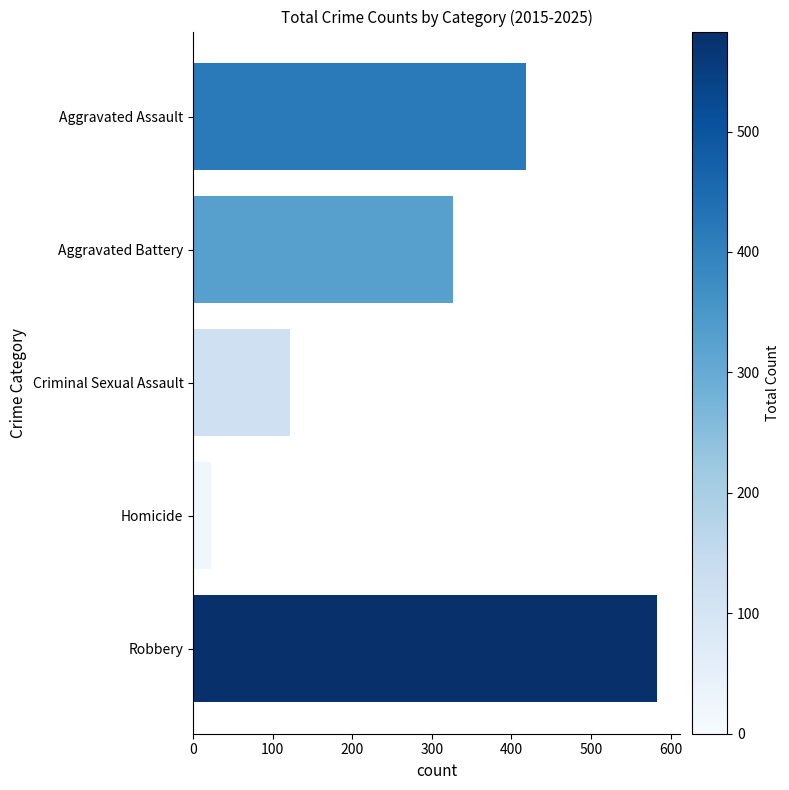

Are the bars horizontal?

Yes